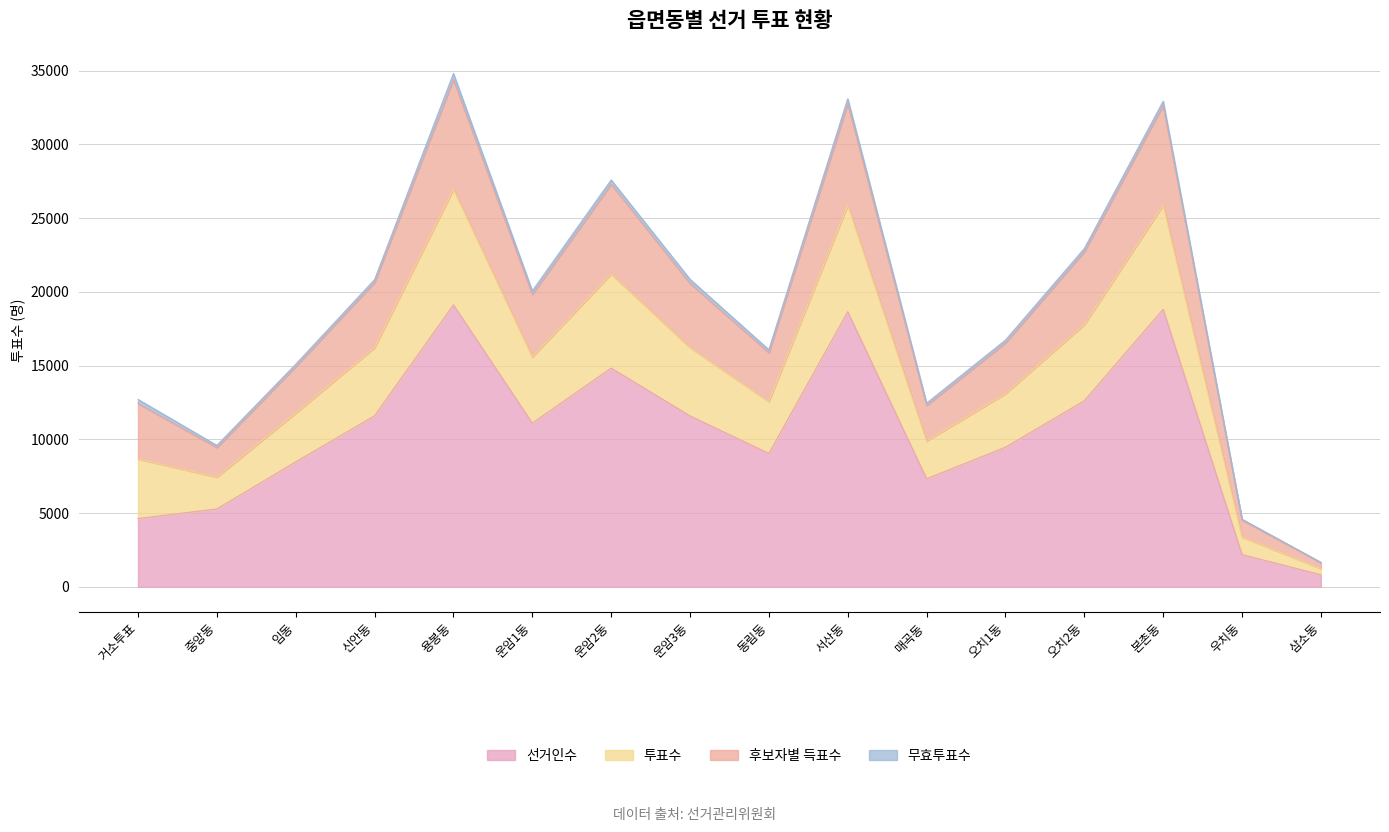

The 후보자별 득표수 series shows 8888 at 임동. True or false?

False